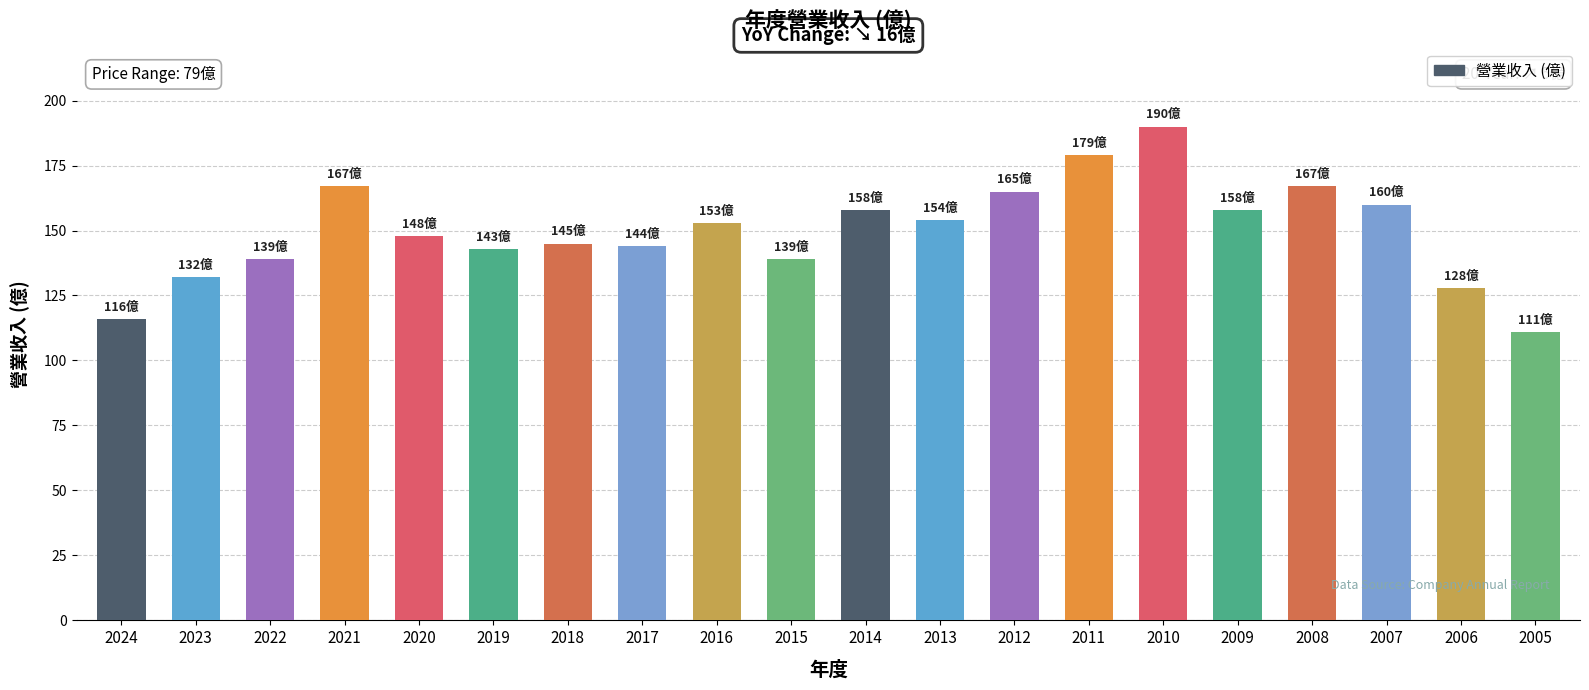

The value at 2022 is 78. True or false?

False